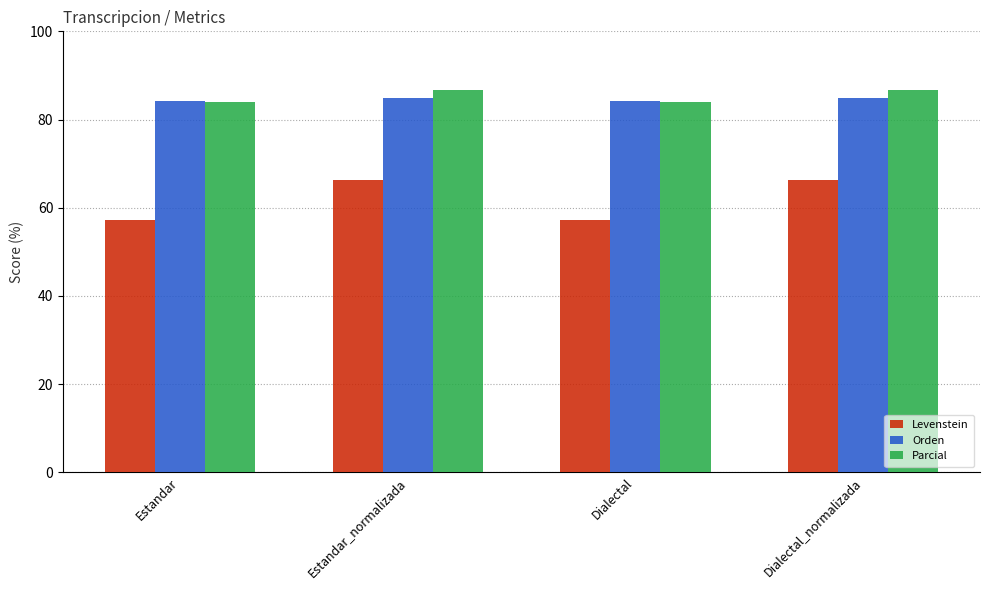

What position from the left is Dialectal_normalizada?

4